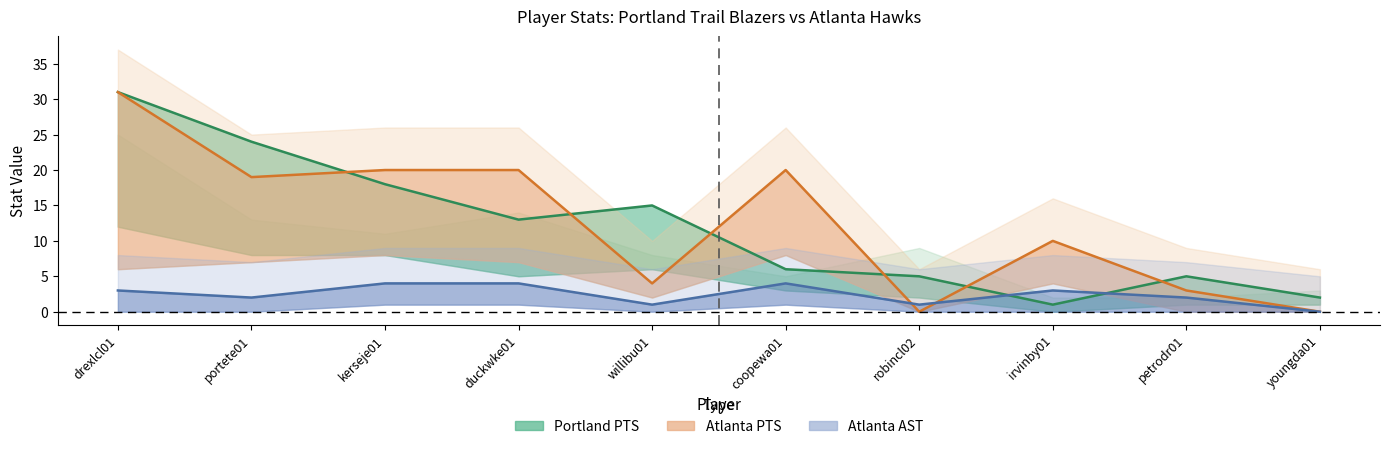

Is the value of Portland FG at robincl02 greater than the value of Atlanta AST Line at kerseje01?

Yes